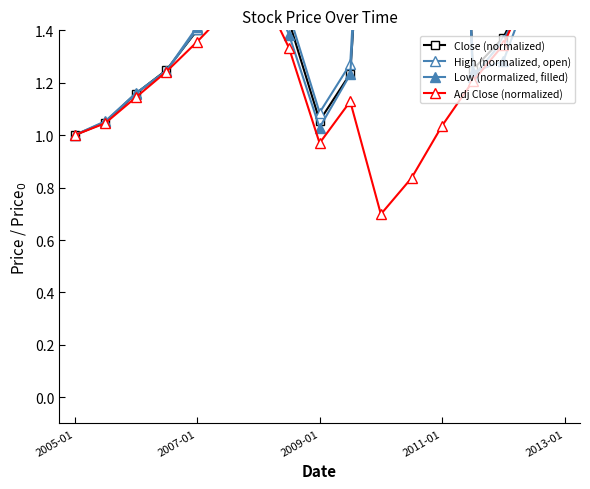

Which has a higher value, 2005-01 or 2011-01?

2011-01